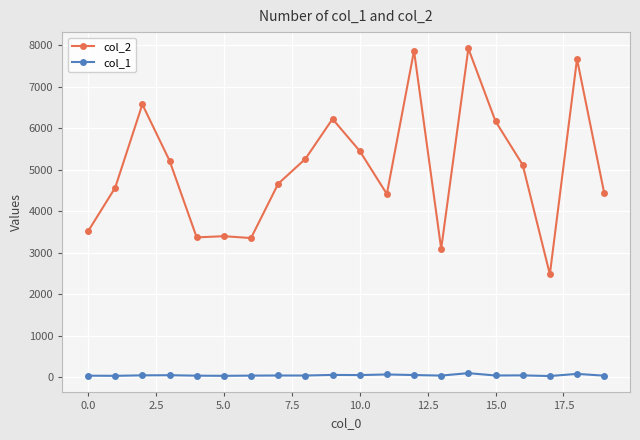

True or false: col_1 has more than 2 points higher than both neighbors.

True